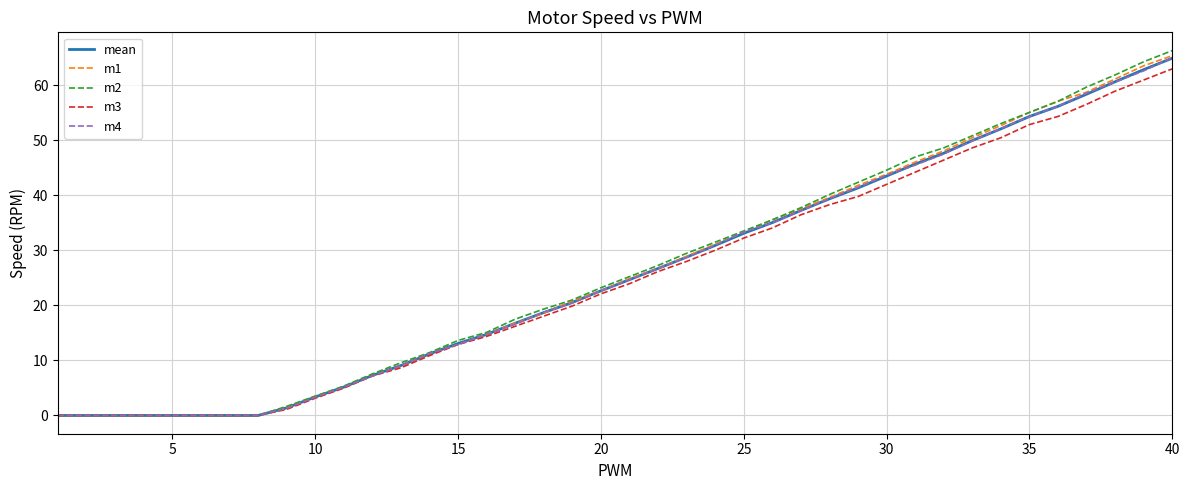

Which series has the widest spread of values?

m2